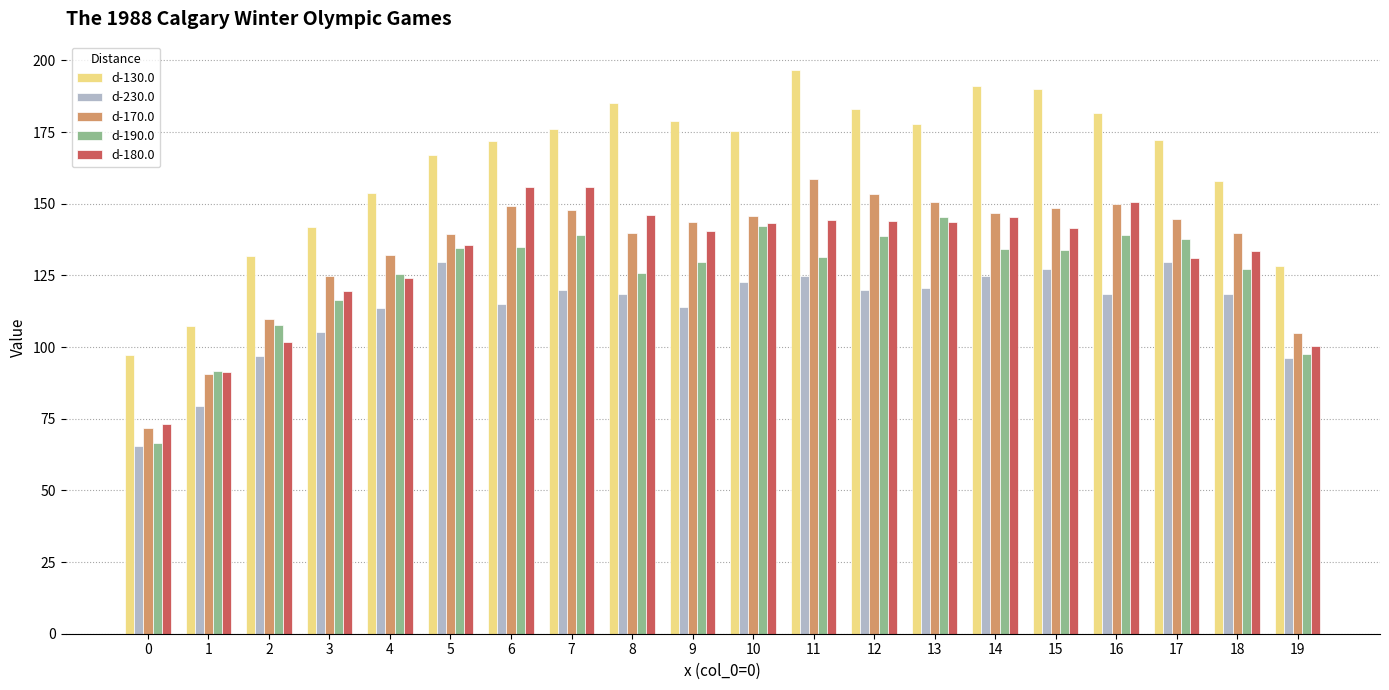

Which series changed the most between 0 and 9?

d-130.0